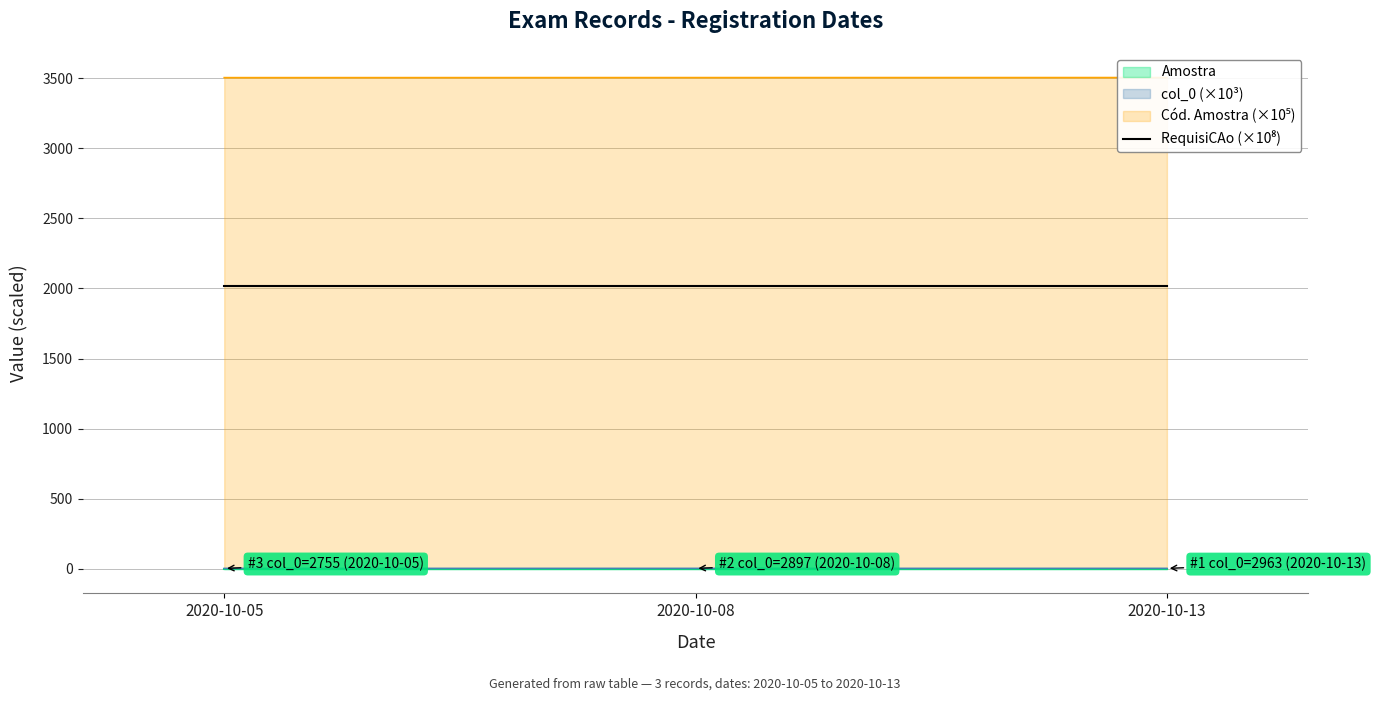

What value does the Cod. Amostra series have at 2020-10-08?

3504.3